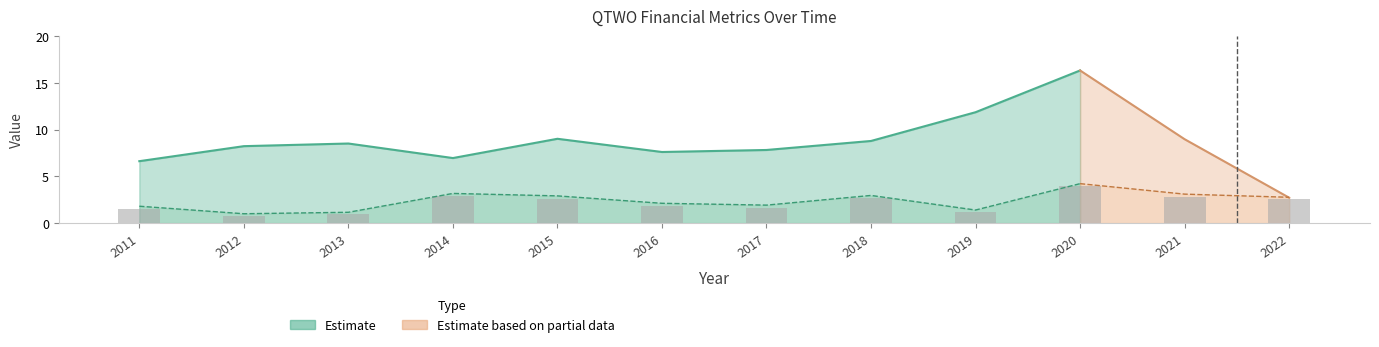

Reading right to left, list all the values displayed in this chart.

2.5	2.8	4.0	1.2	2.7	1.7	1.8	2.6	2.9	1.0	0.8	1.5